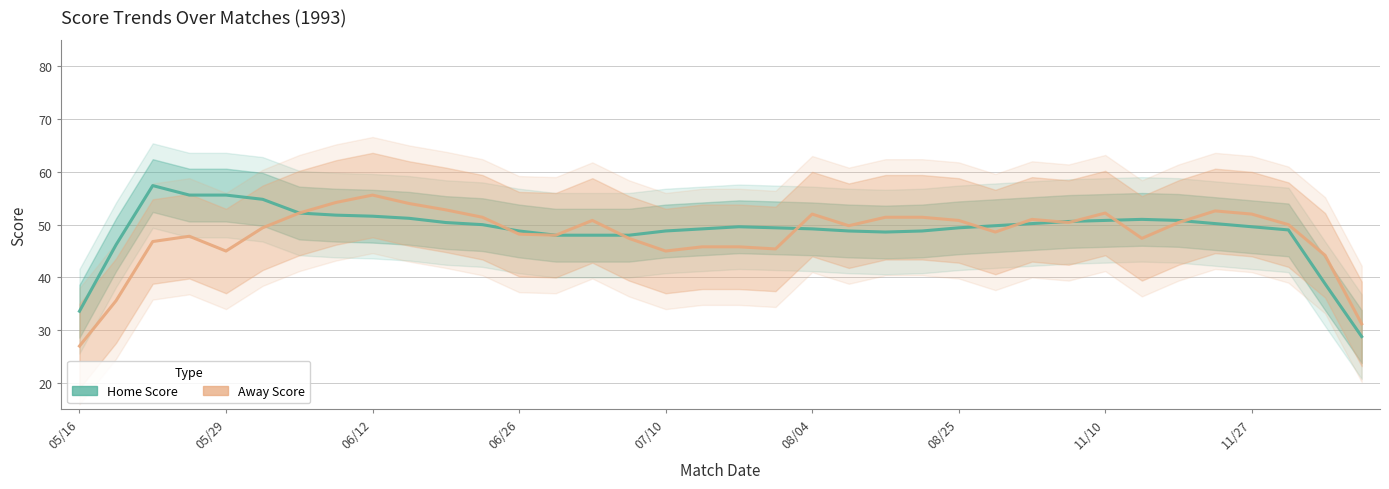

What is the difference between the highest and lowest values at 26?

0.8